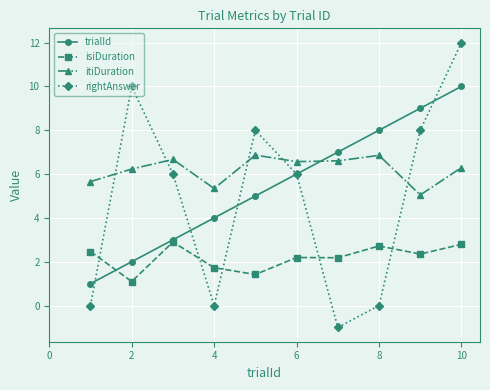

What is the maximum value shown in the chart?

12.0